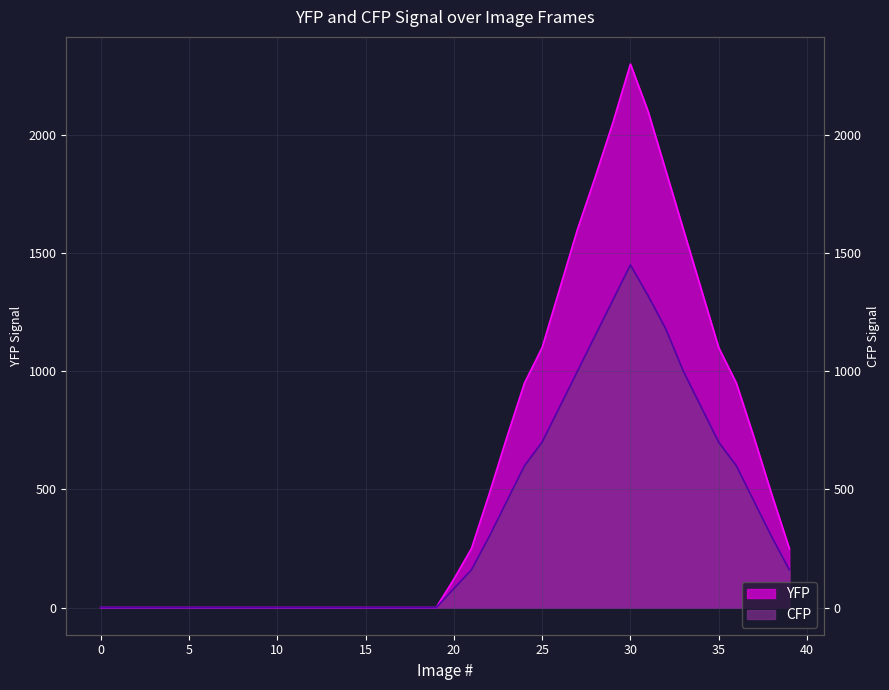

What are all the series names shown in the legend?

YFP, CFP